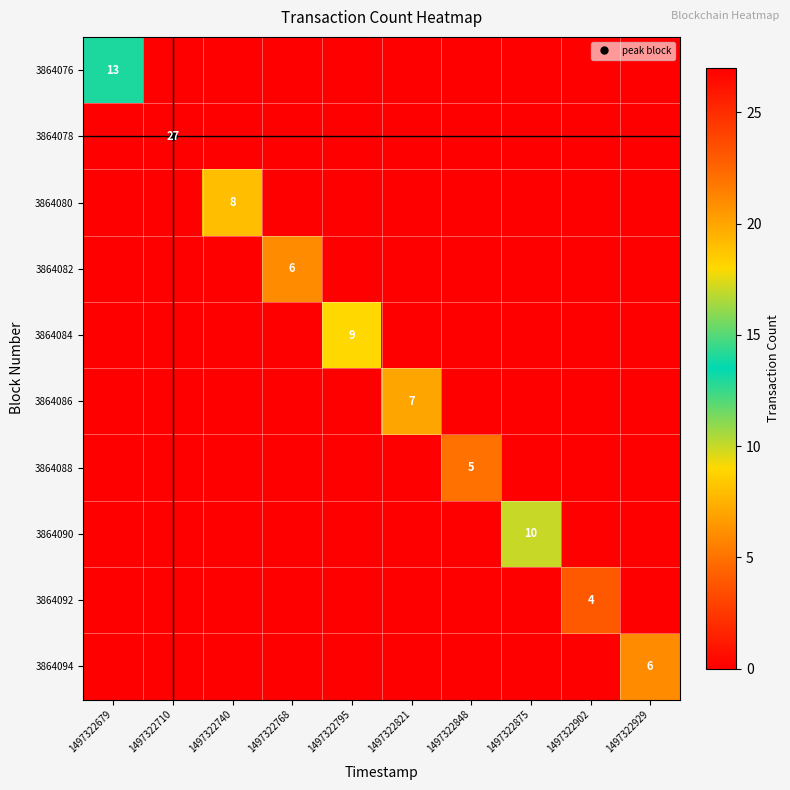

Is it true that 3864086 equals 0 at 1497322902?

True